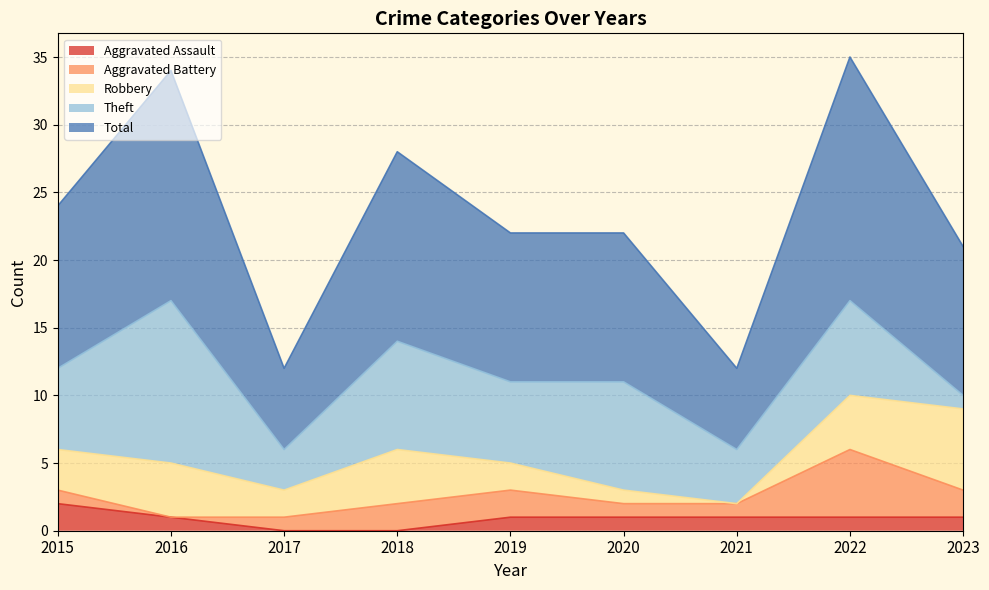

Reading left to right, extract all data points from this chart.

Aggravated Assault: 2	1	0	0	1	1	1	1	1
Aggravated Battery: 1	0	1	2	2	1	1	5	2
Robbery: 3	4	2	4	2	1	0	4	6
Theft: 6	12	3	8	6	8	4	7	1
Total: 12	17	6	14	11	11	6	18	11